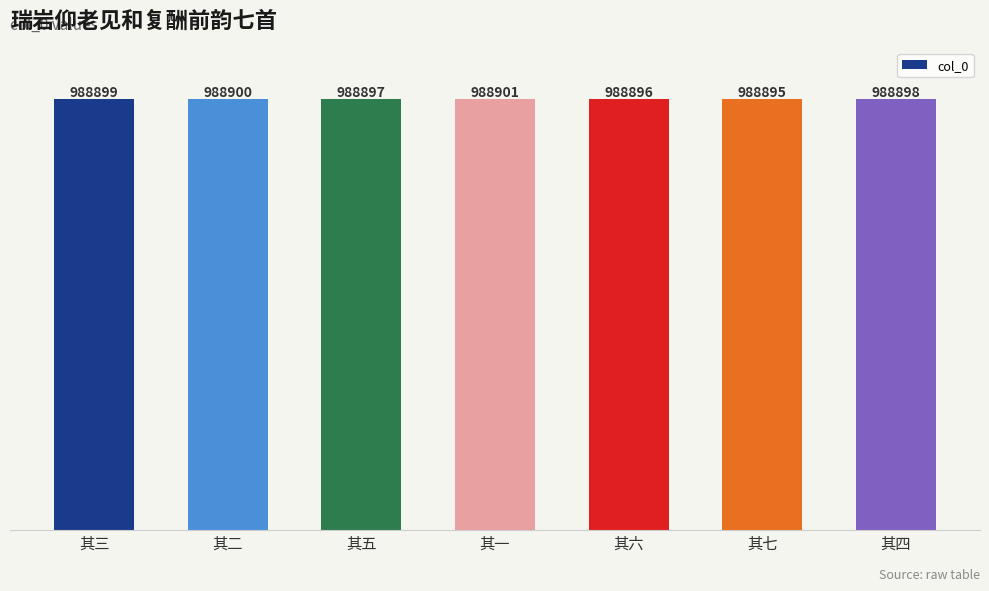

Does the chart contain any negative values?

No